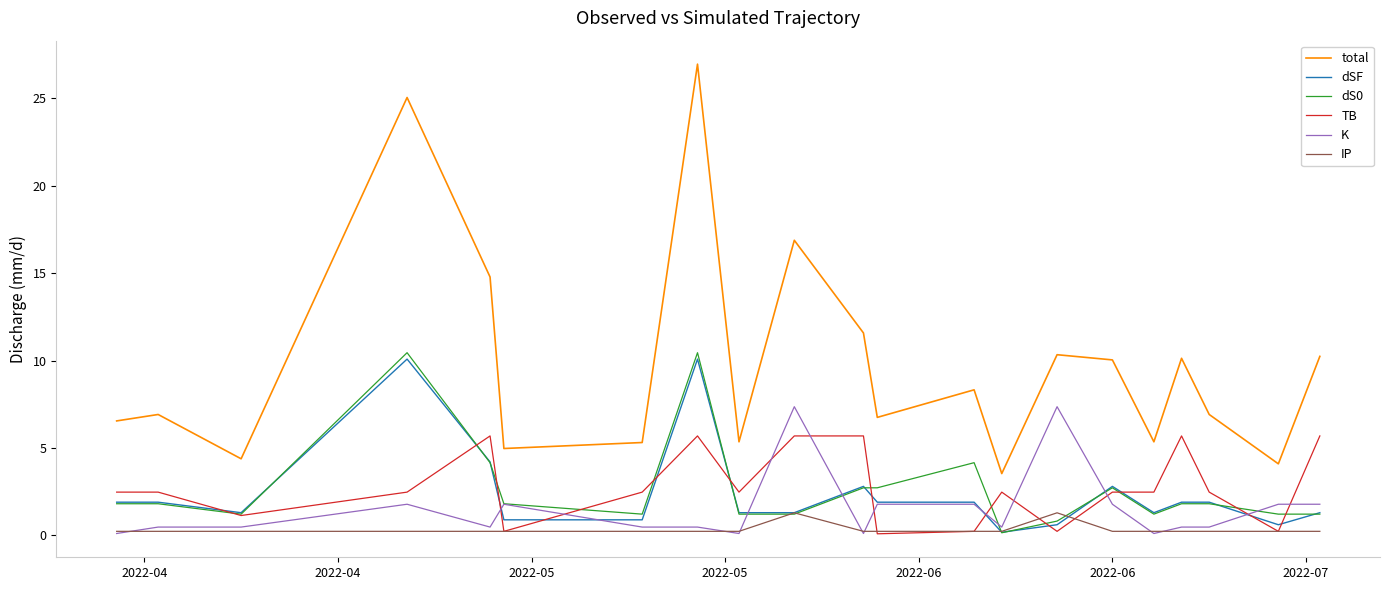

What is the average value of the dS0 series?

2.7